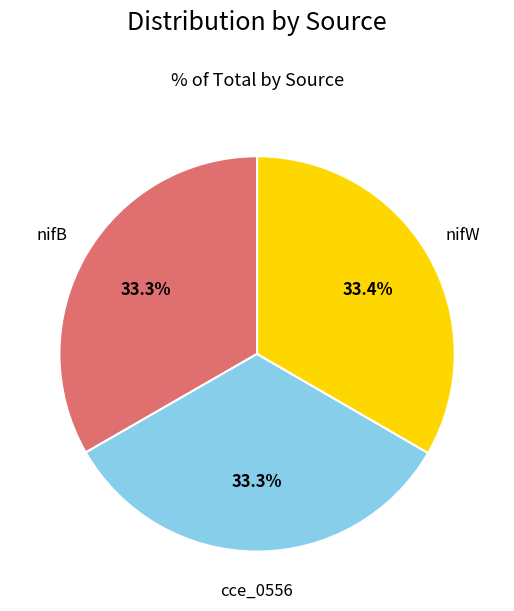

How many slices are in this pie chart?

3